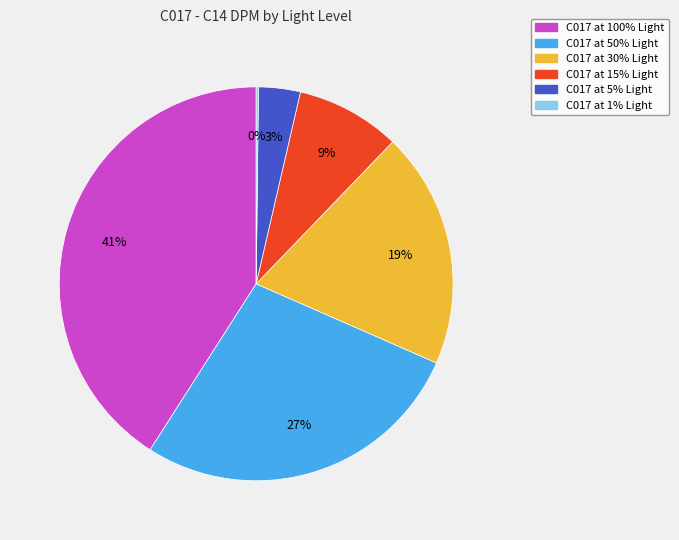

To the nearest percent, what is the average slice percentage?

17%